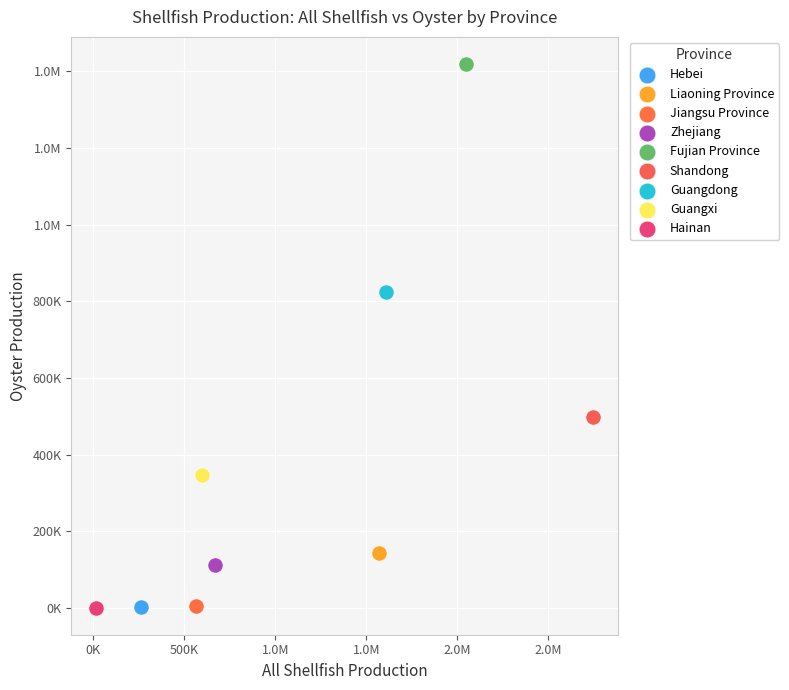

What are all the series names shown in the legend?

Hebei, Liaoning Province, Jiangsu Province, Zhejiang, Fujian Province, Shandong, Guangdong, Guangxi, Hainan